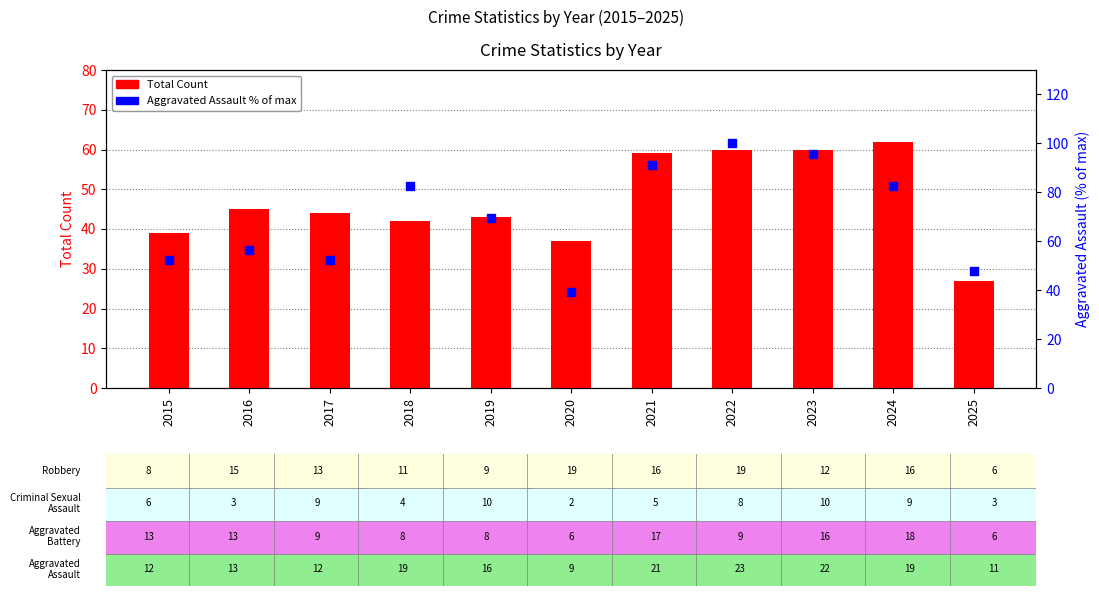

Which series contains the lowest Y value?

Total Count